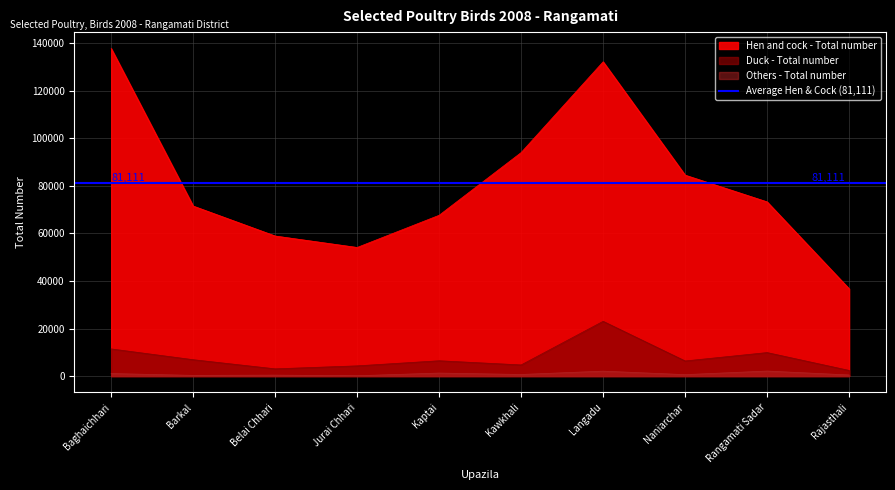

At how many categories does at least one series exceed 10006?

10